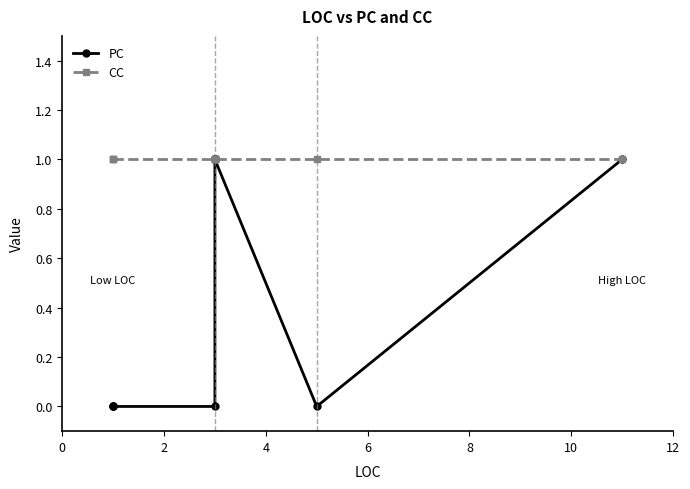

At 4, list the series in order from largest to smallest.

CC, PC